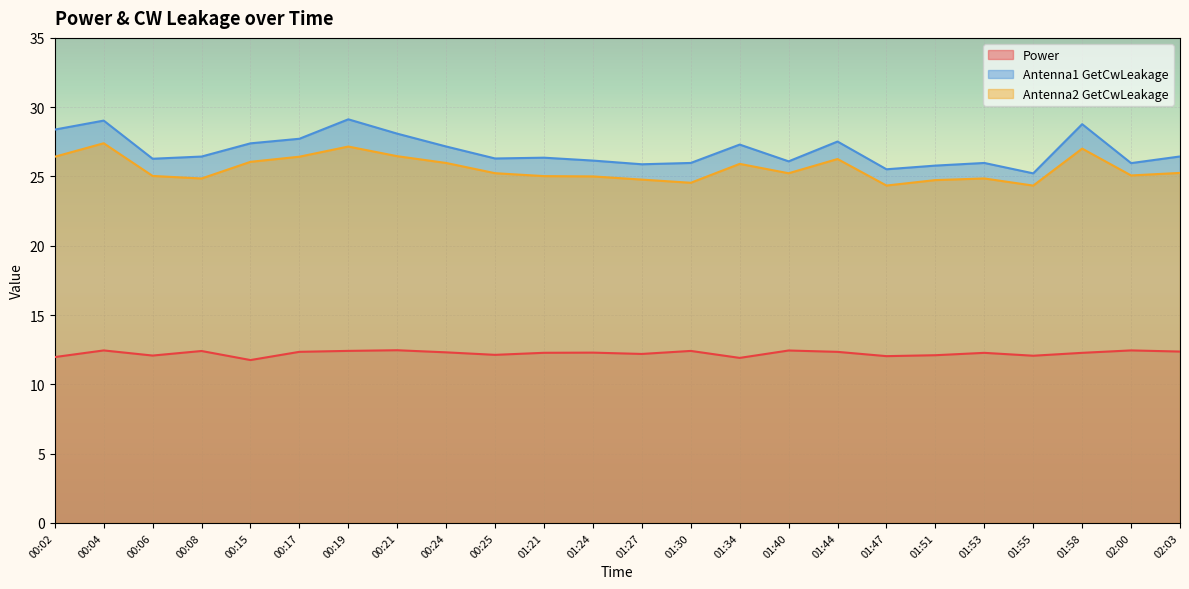

True or false: Antenna2 GetCwLeakage and Antenna1 GetCwLeakage intersect in this chart.

False